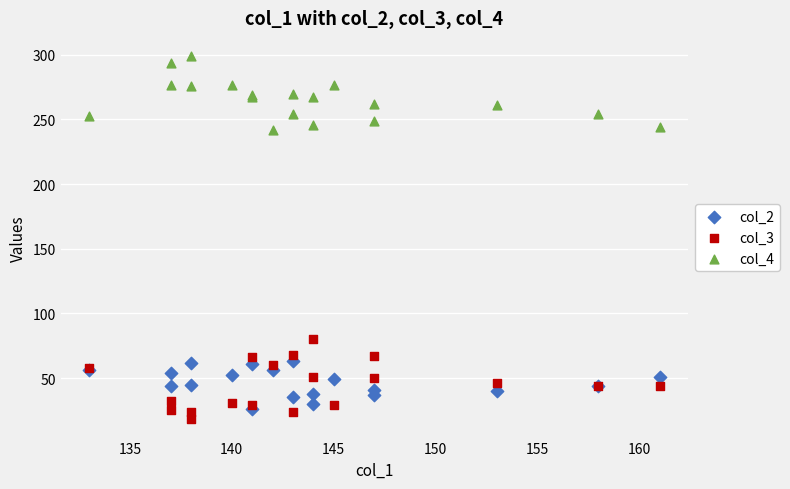

What are all the series names shown in the legend?

col_2, col_3, col_4